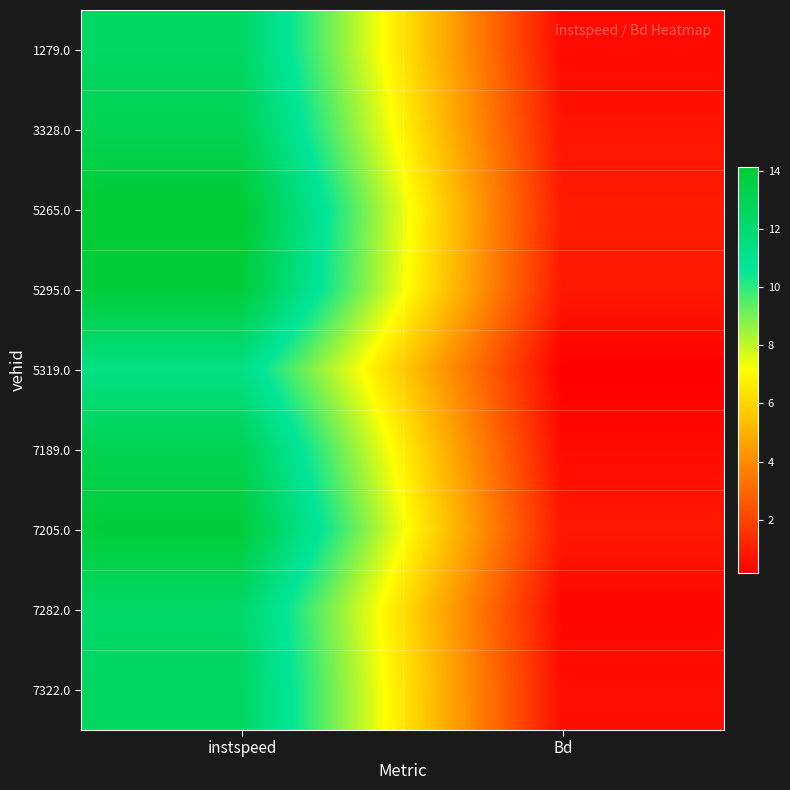

Reading left to right, what are all the values shown in this chart?

1279.0: instspeed=12.4	Bd=0.5
3328.0: instspeed=13.0	Bd=0.7
5265.0: instspeed=14.1	Bd=0.9
5295.0: instspeed=13.9	Bd=0.9
5319.0: instspeed=11.4	Bd=0.2
7189.0: instspeed=13.0	Bd=0.5
7205.0: instspeed=13.9	Bd=0.8
7282.0: instspeed=12.3	Bd=0.4
7322.0: instspeed=12.5	Bd=0.6